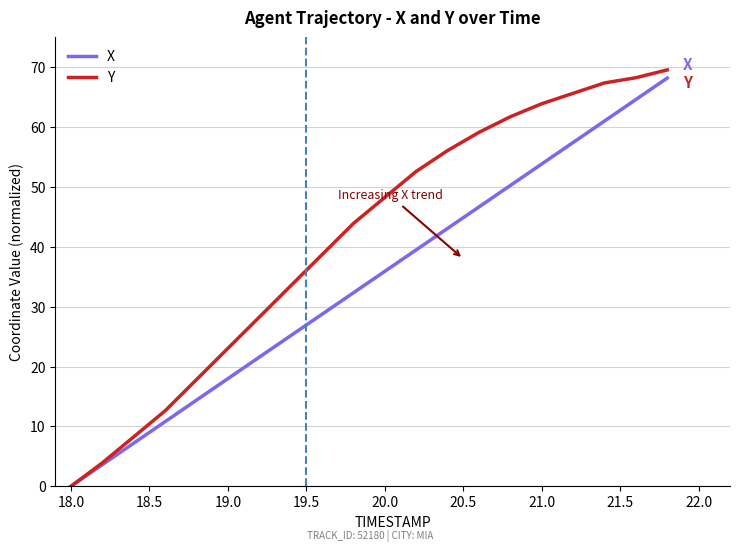

Which series has the largest range (max minus min)?

Y